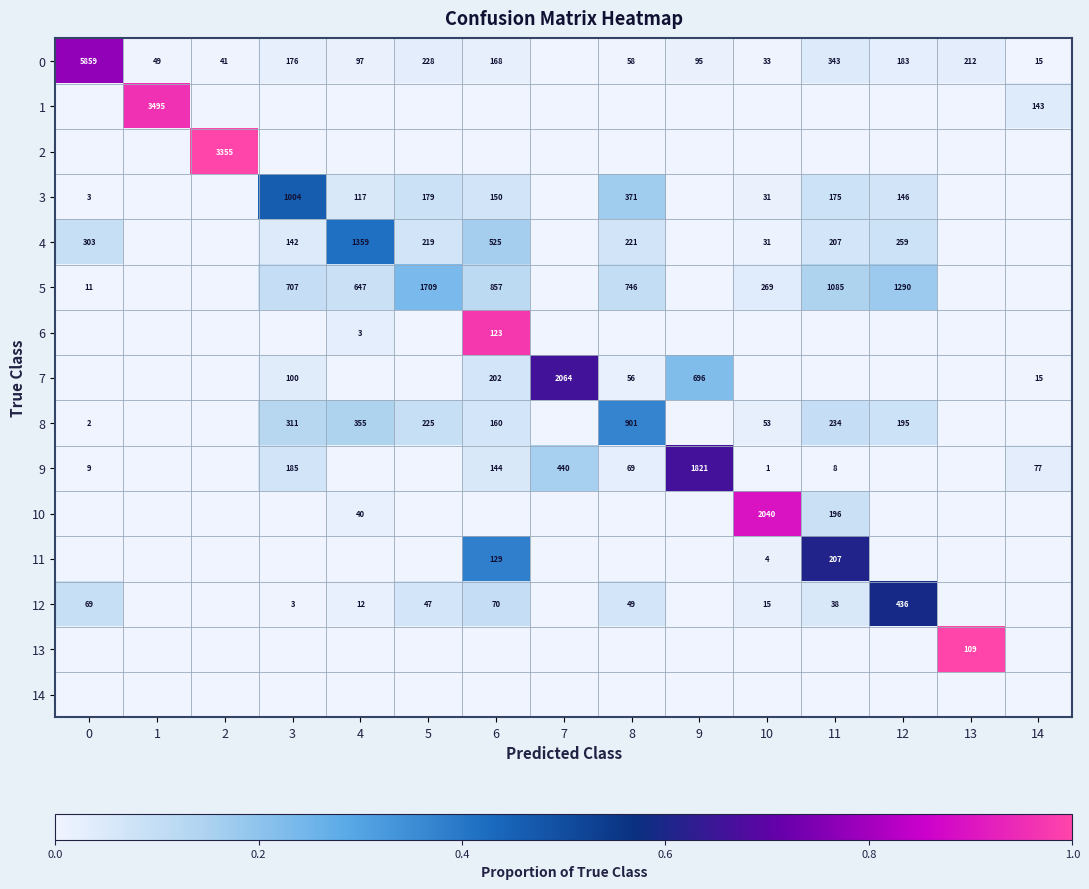

Is it true that 0 equals 343 at 11?

True